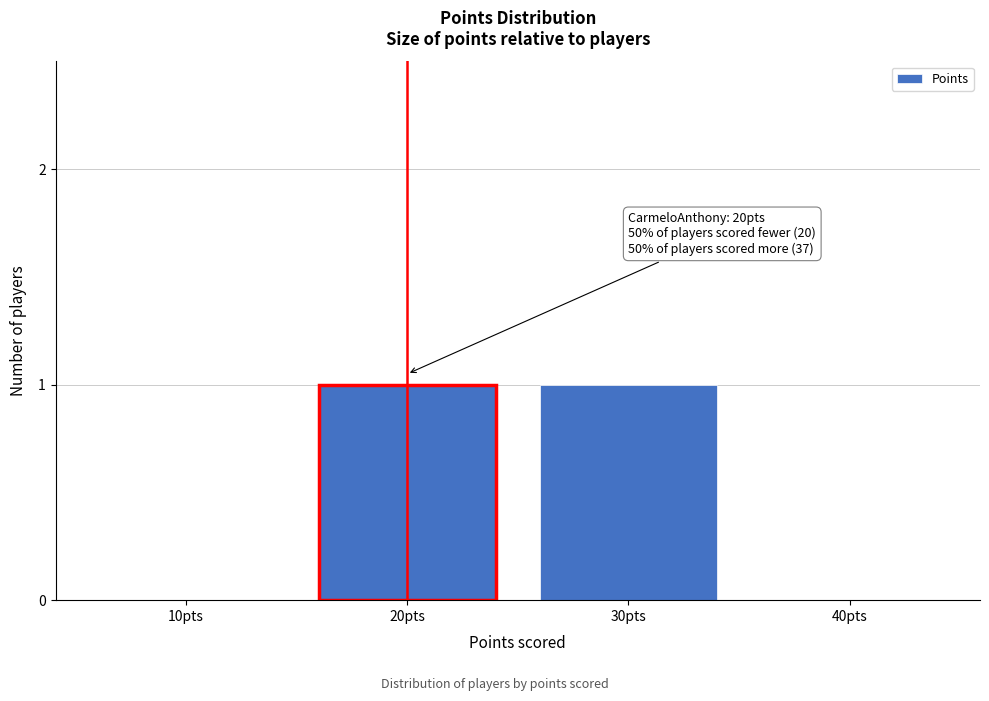

Reading left to right, what are all the values shown in this chart?

10pts=0	20pts=1	30pts=1	40pts=0